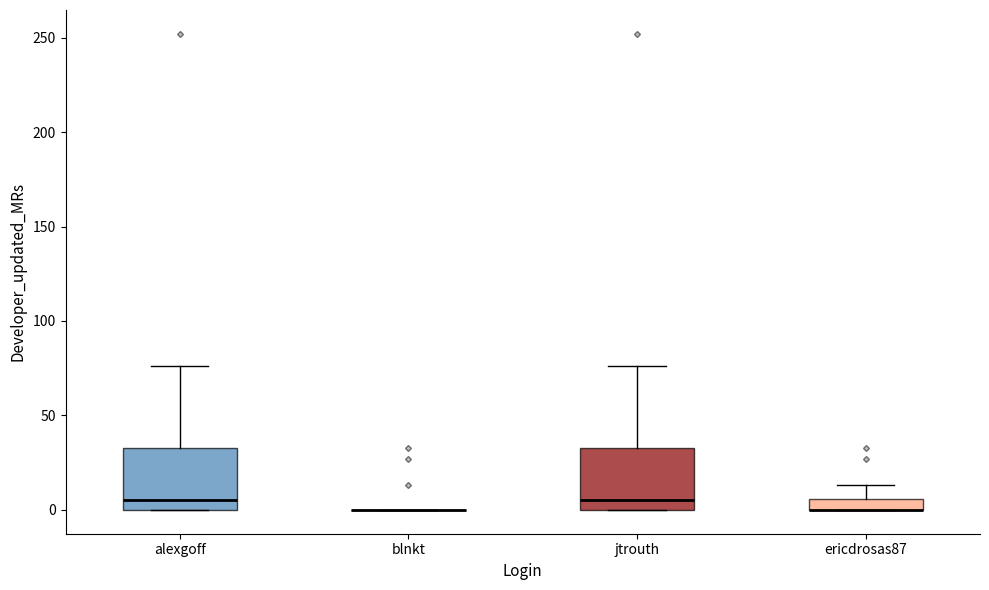

Where is the upper edge of the box for jtrouth on the y-axis? The values are not printed on the chart, so give them approximately, as read against the axis.

35